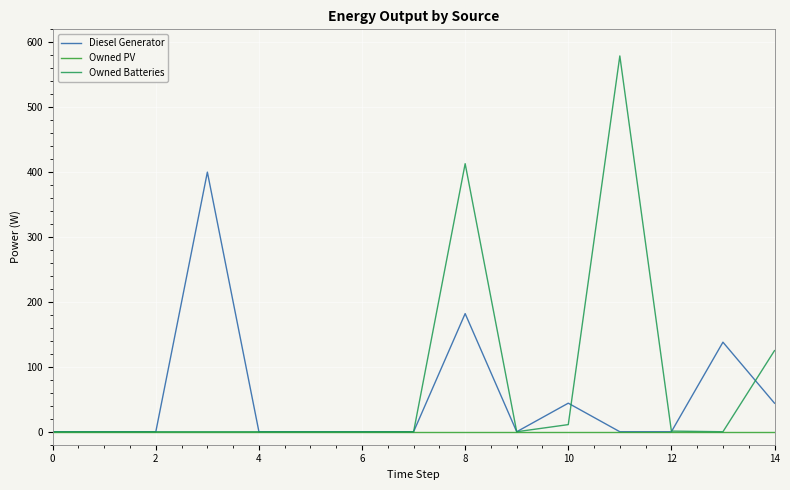

Which series has the largest range (max minus min)?

Owned Batteries